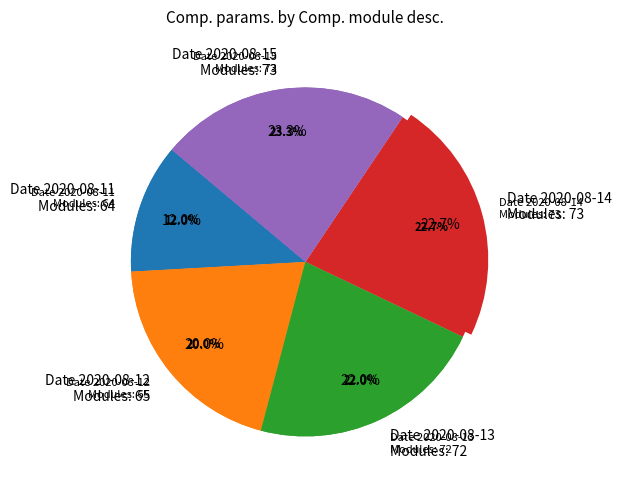

To the nearest percent, what percentage of the pie is 65?

20%